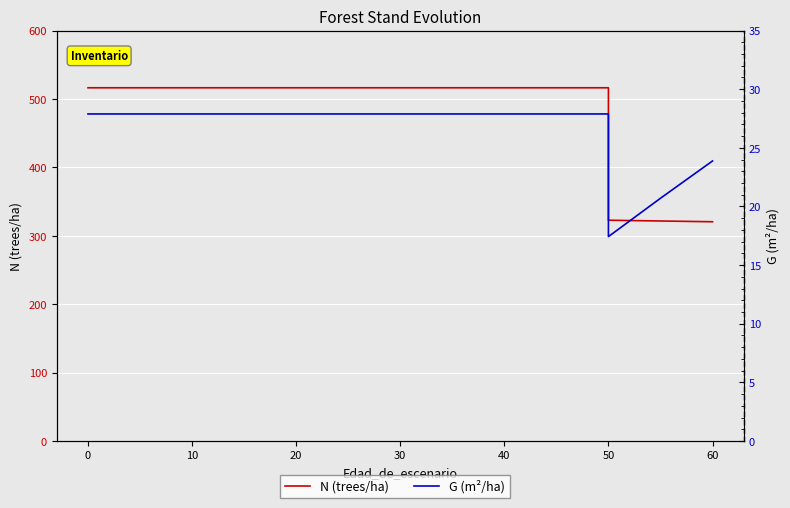

At how many categories does at least one series exceed 69?

17